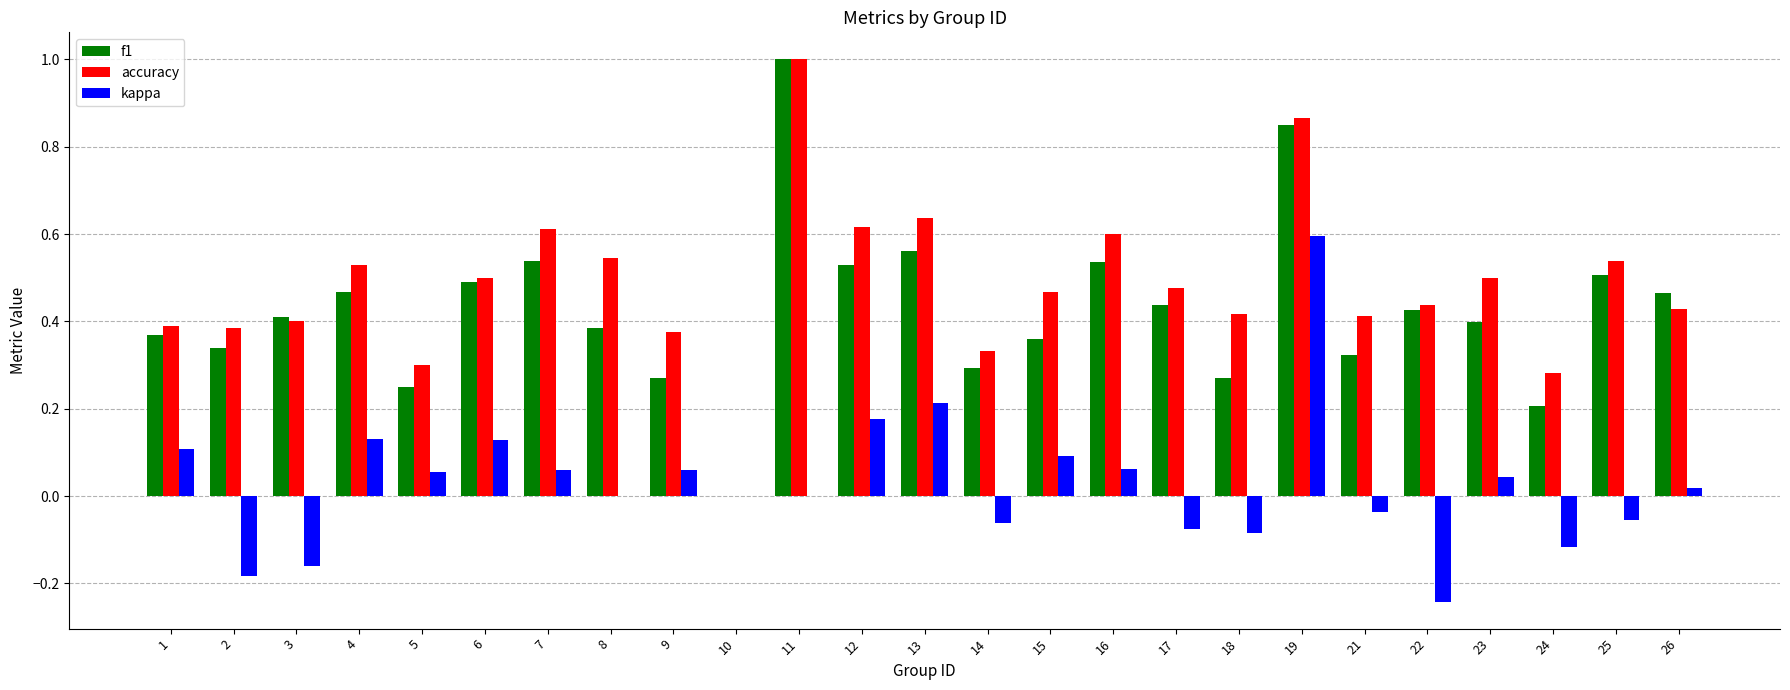

What is the maximum value for f1?

1.0